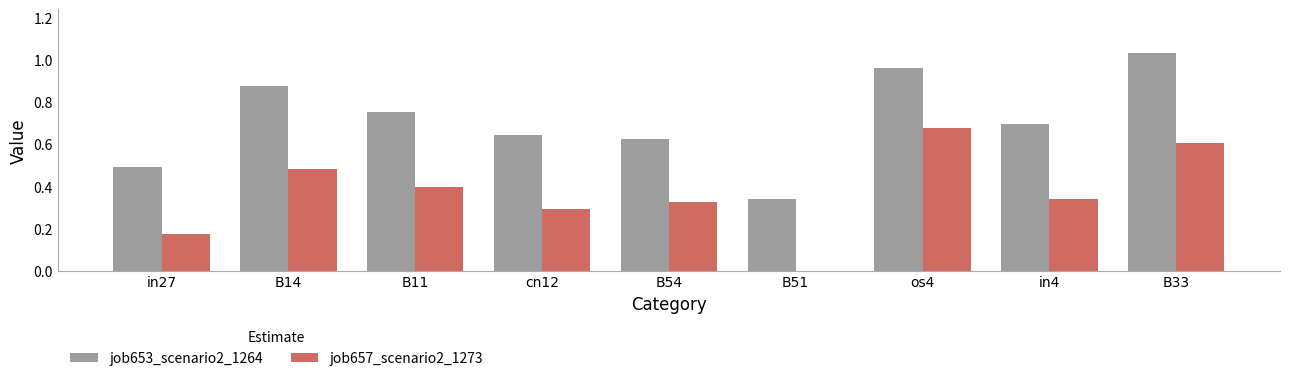

What are all the series names shown in the legend?

job653_scenario2_1264, job657_scenario2_1273